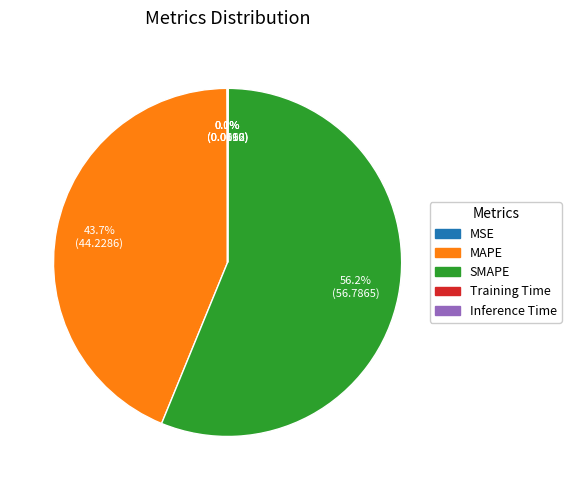

Does SMAPE represent more than half of the total?

Yes